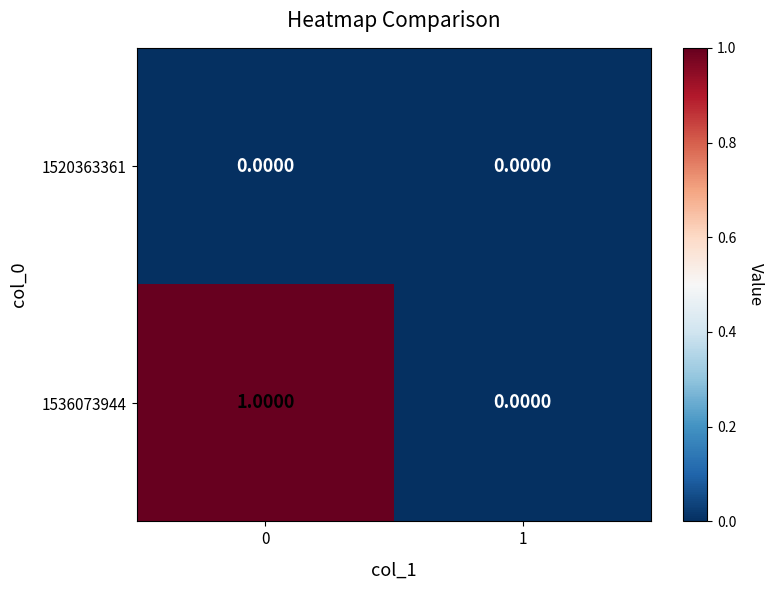

Which series has the largest total across all categories?

1536073944